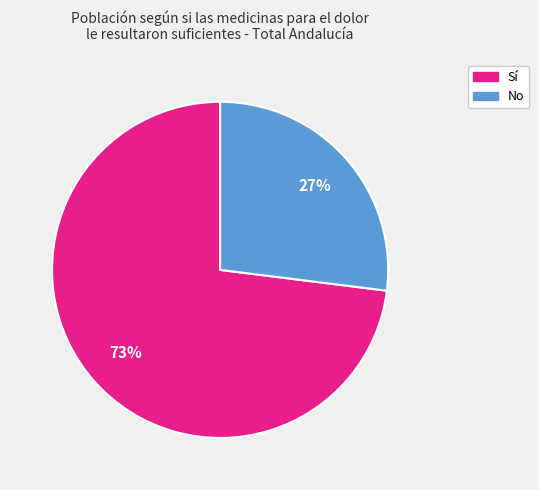

Rank the categories by value from lowest to highest.

No, Sí